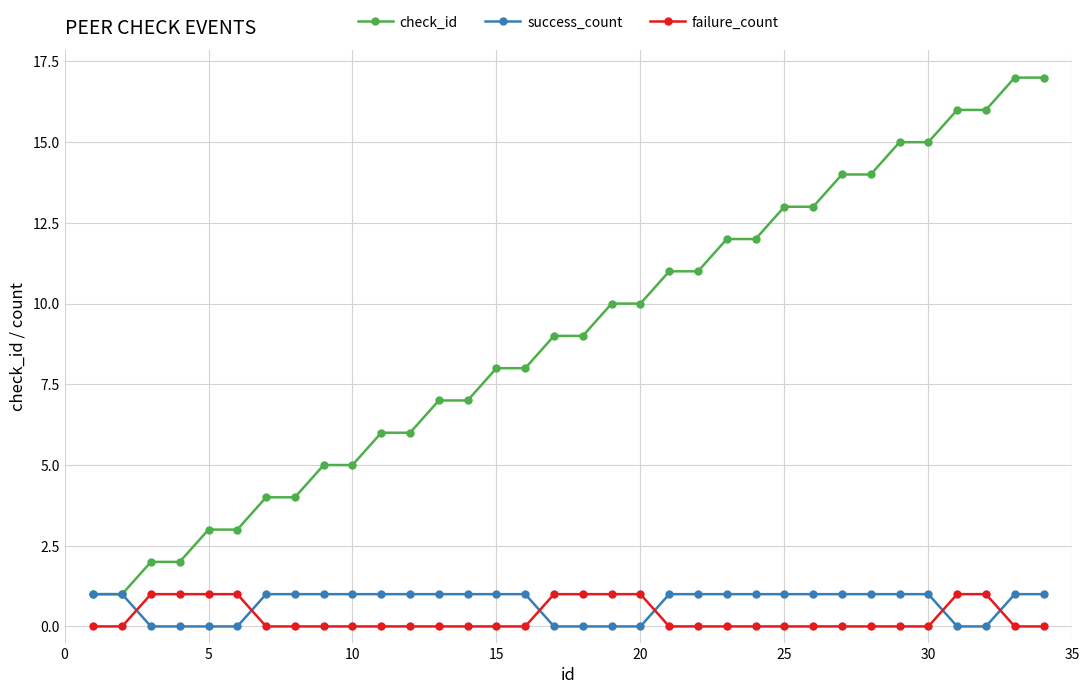

Reading left to right, extract all data points from this chart.

check_id: 1	1	2	2	3	3	4	4	5	5	6	6	7	7	8	8	9	9	10	10	11	11	12	12	13	13	14	14	15	15	16	16	17	17
success_count: 1	1	0	0	0	0	1	1	1	1	1	1	1	1	1	1	0	0	0	0	1	1	1	1	1	1	1	1	1	1	0	0	1	1
failure_count: 0	0	1	1	1	1	0	0	0	0	0	0	0	0	0	0	1	1	1	1	0	0	0	0	0	0	0	0	0	0	1	1	0	0